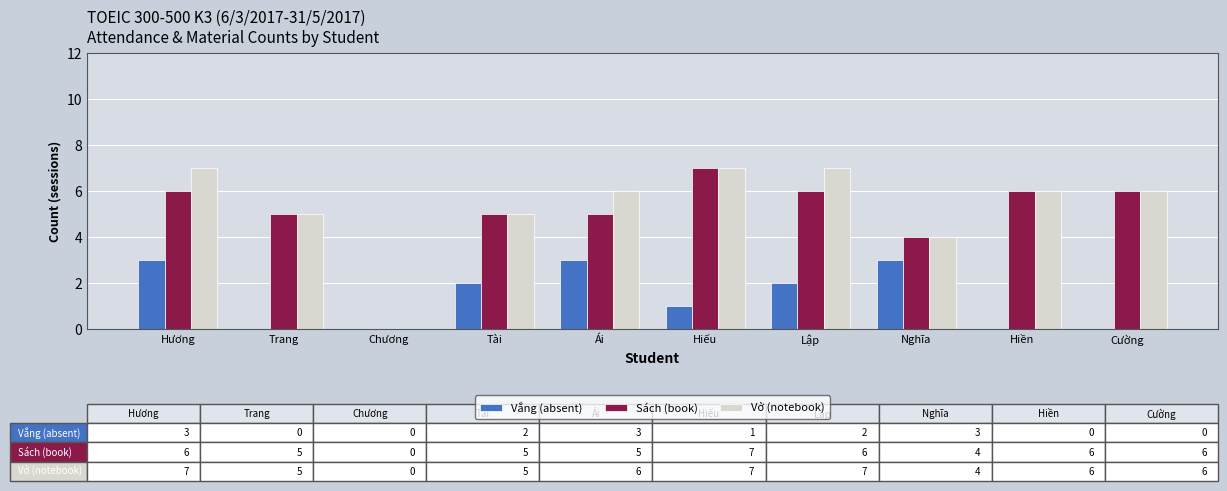

What is the sum of all Sách (book) values?

50